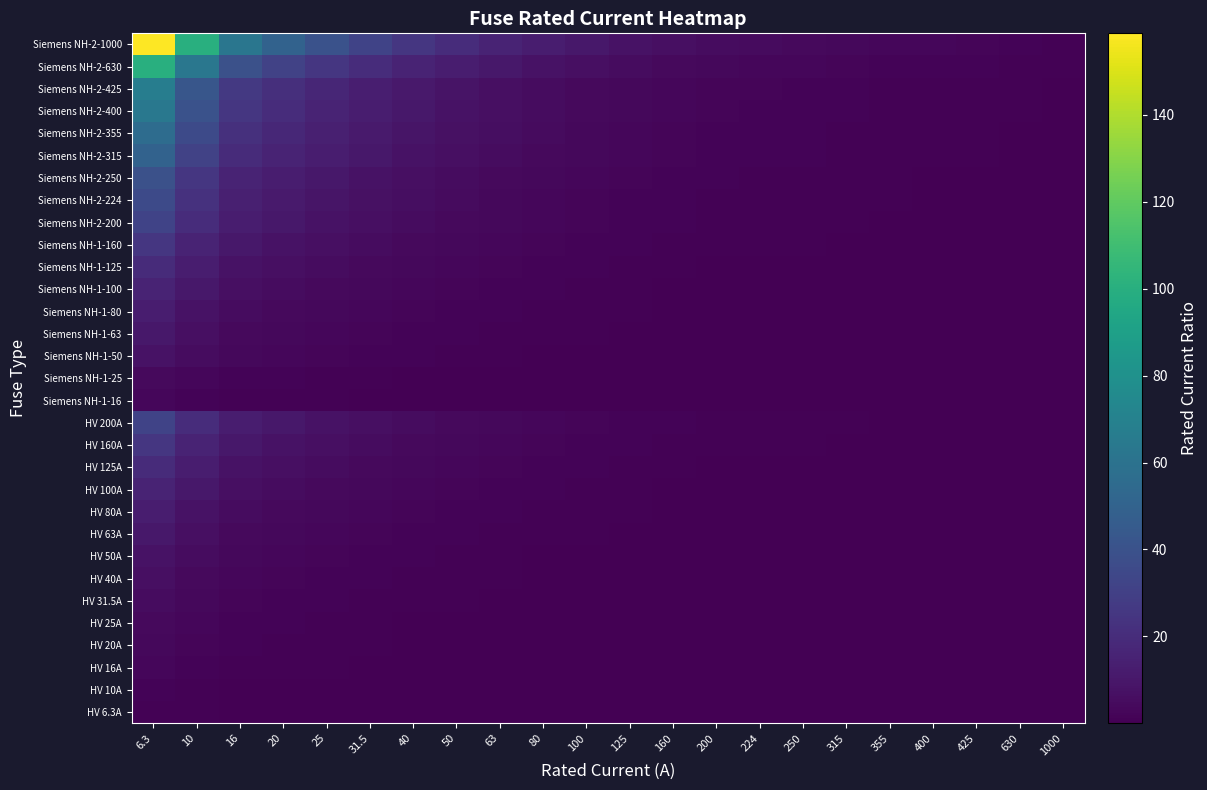

How many series are shown in this chart?

31